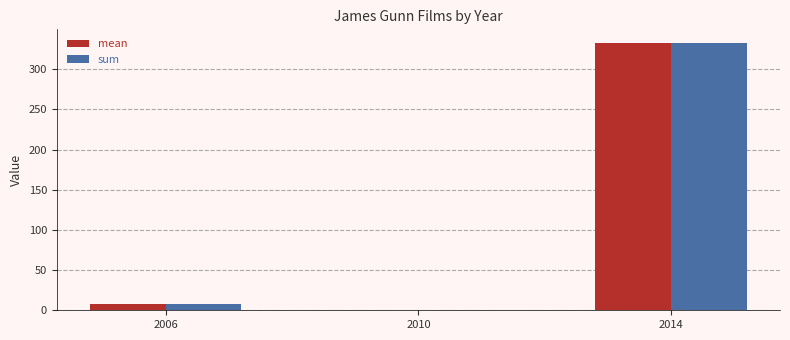

What are all the series names shown in the legend?

mean, sum